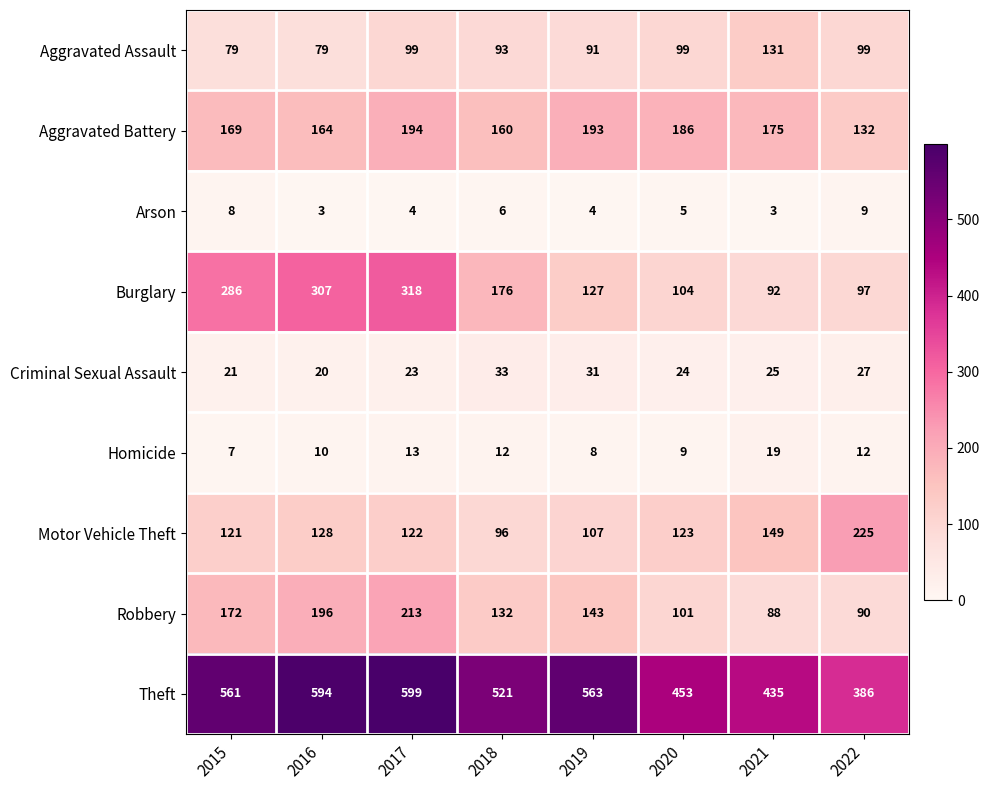

Which series has the largest total across all categories?

Theft